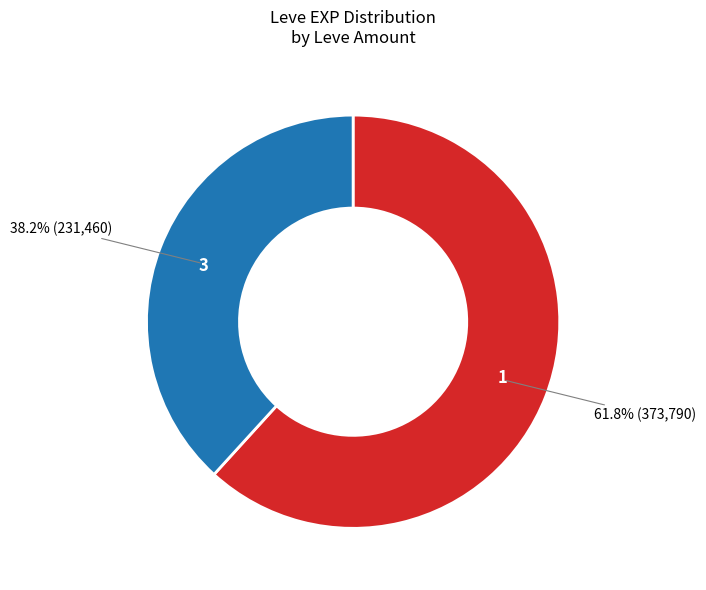

Which slice represents more than half of the pie?

1